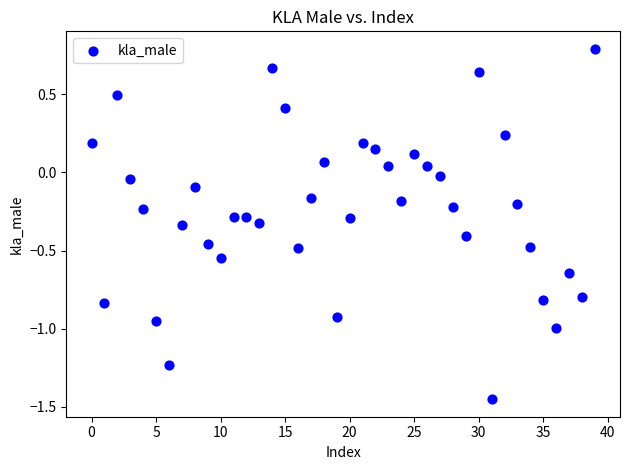

What is the range of Y values (max minus min)?

2.2